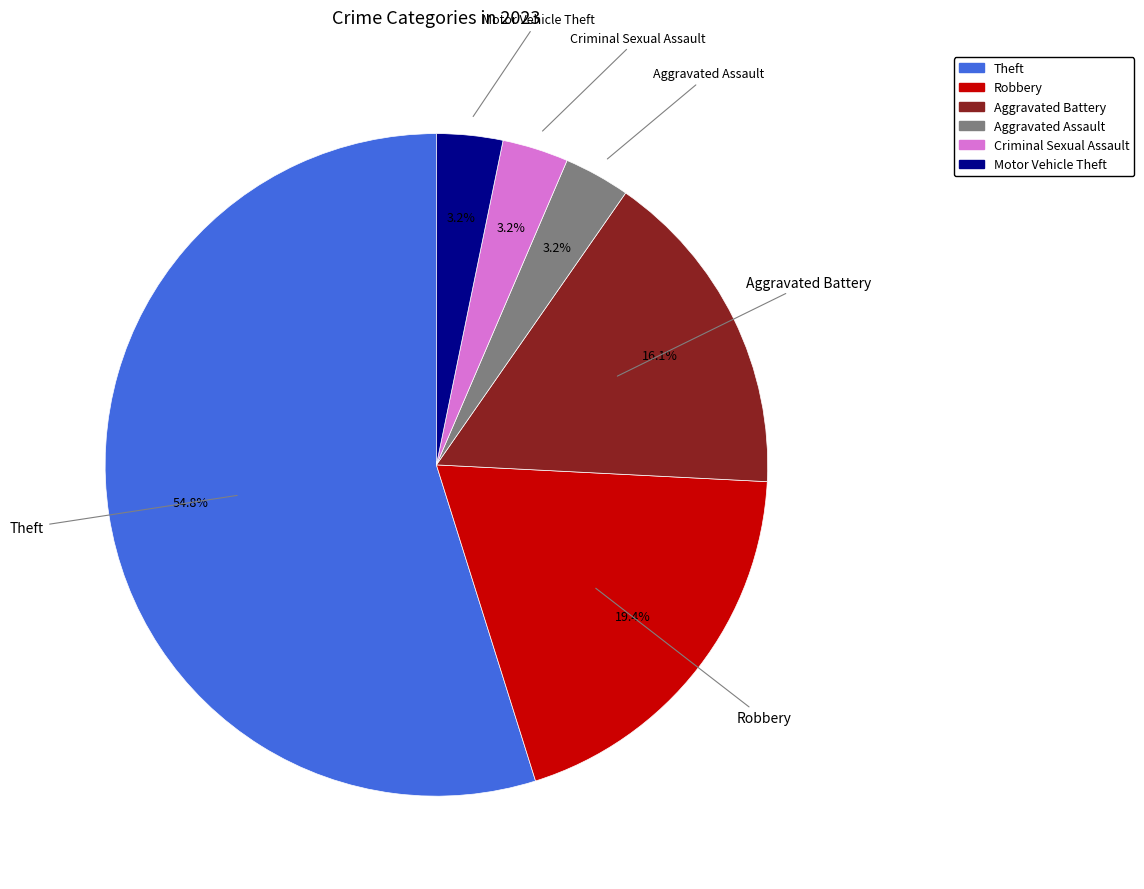

Is there a majority slice in this chart?

Yes